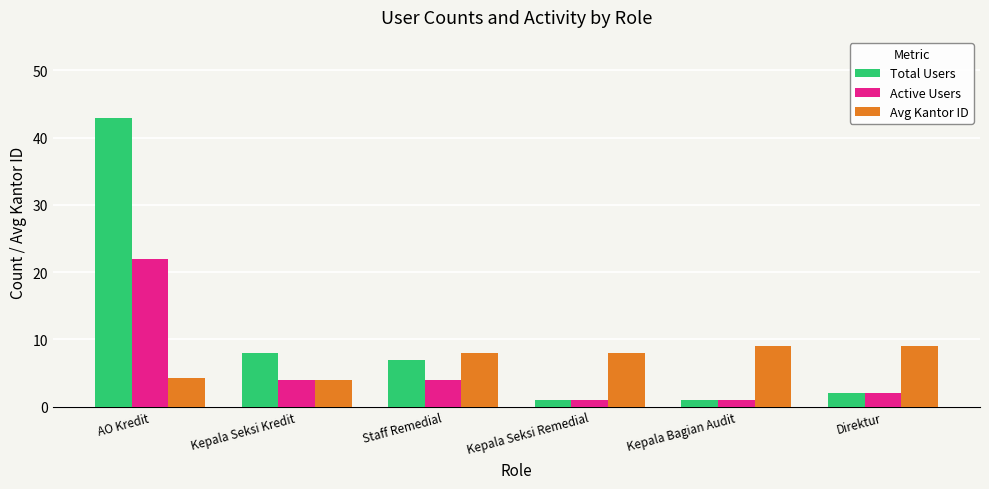

List the series in order of their peak value, lowest first.

Avg Kantor ID, Active Users, Total Users